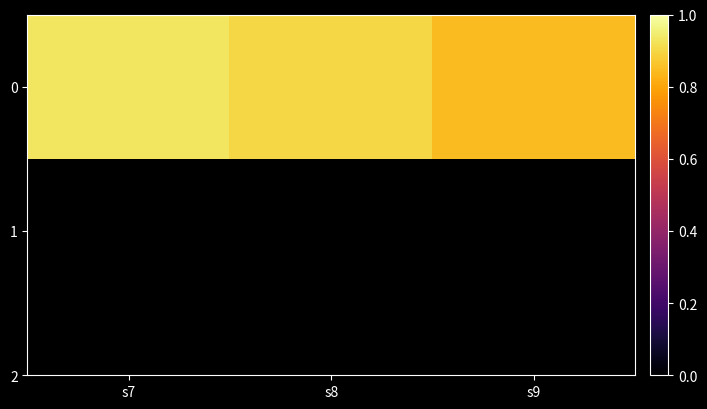

Rank the categories by value from lowest to highest.

s9, s8, s7